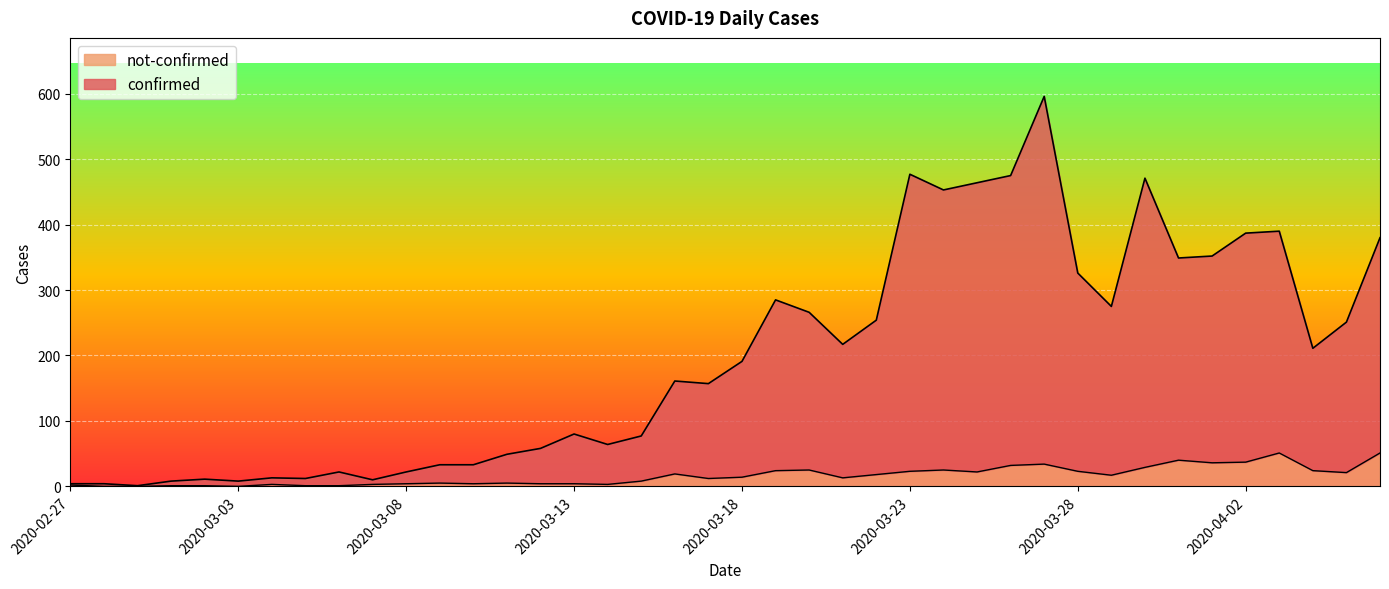

Reading left to right, transcribe all the data shown in this chart.

confirmed: 4	4	1	8	11	8	13	12	22	10	22	33	33	49	58	80	64	77	161	157	191	285	266	217	254	477	453	464	475	596	326	275	471	349	352	387	390	211	251	380
not-confirmed: 2	0	0	1	1	0	3	1	1	3	4	5	4	5	4	4	3	8	19	12	14	24	25	13	18	23	25	22	32	34	23	17	29	40	36	37	51	24	21	51